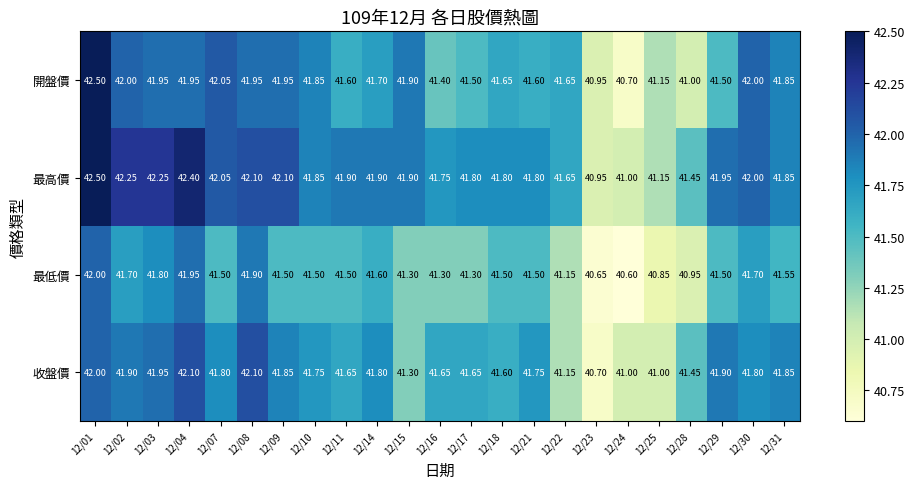

Which series has the largest total across all categories?

最高價